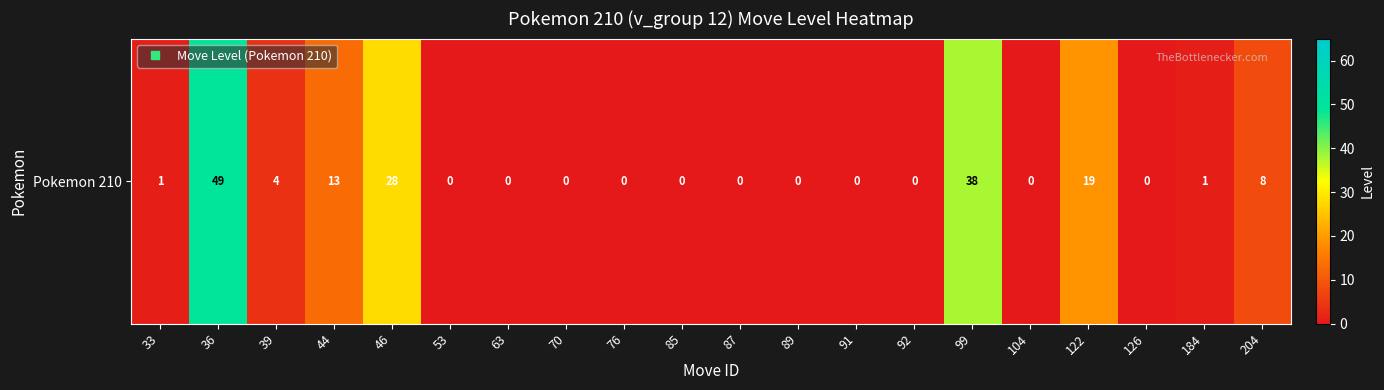

Read the value at 39.

4